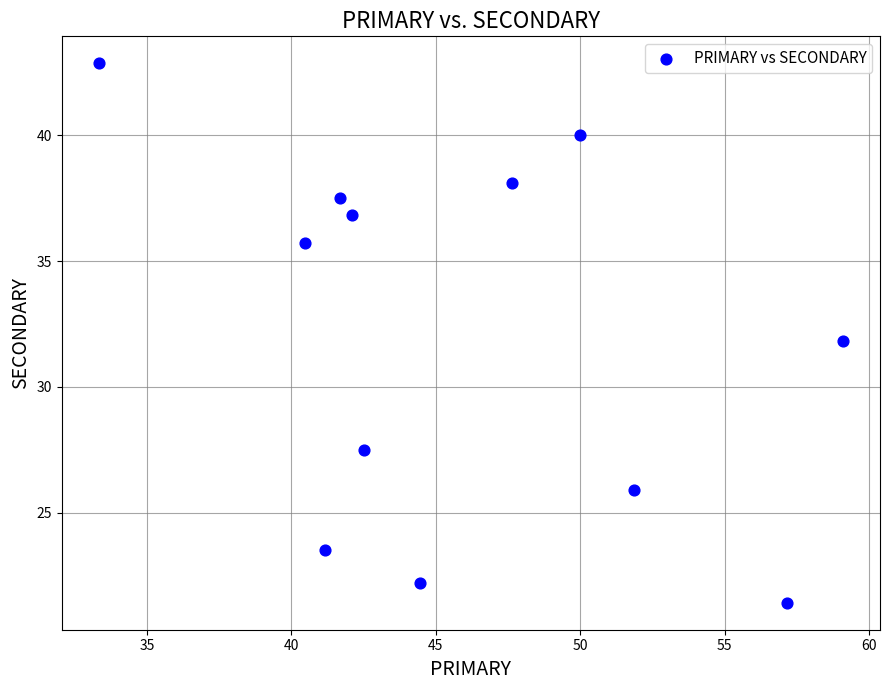

What is the range of X values (max minus min)?

25.8